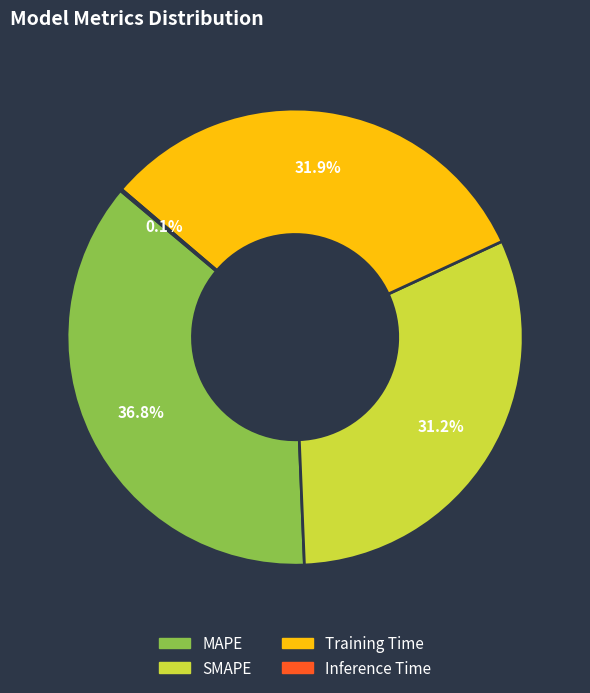

Is there any slice that represents more than half of the pie?

No